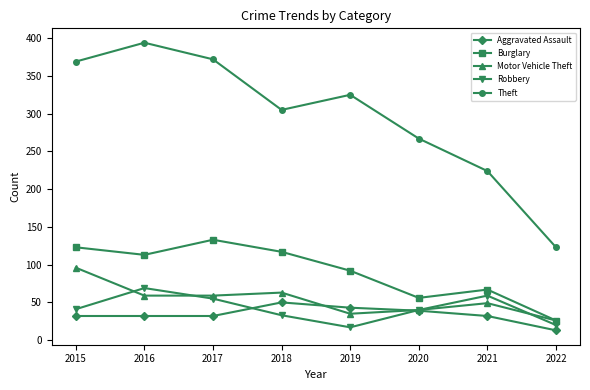

What is the total value across all series at 2021?

431